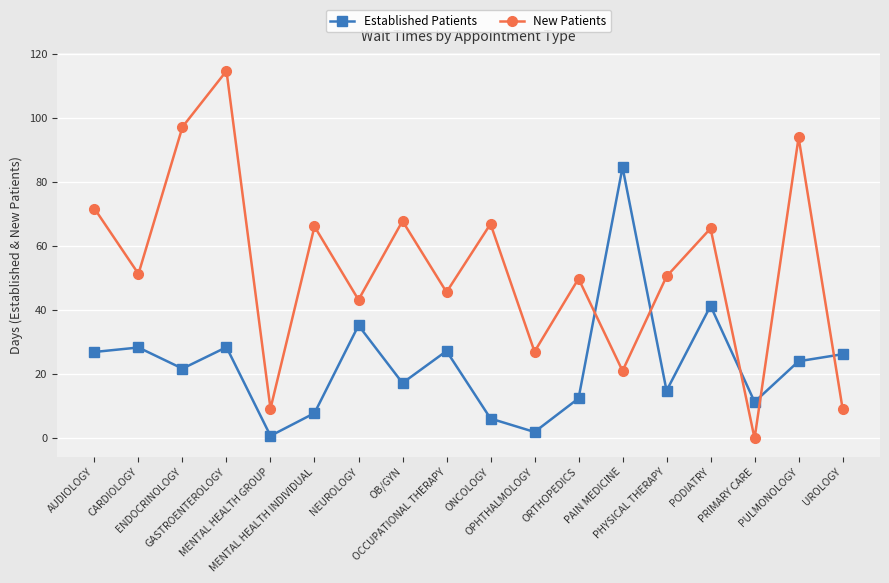

How many times do New Patients and Established Patients cross each other?

5